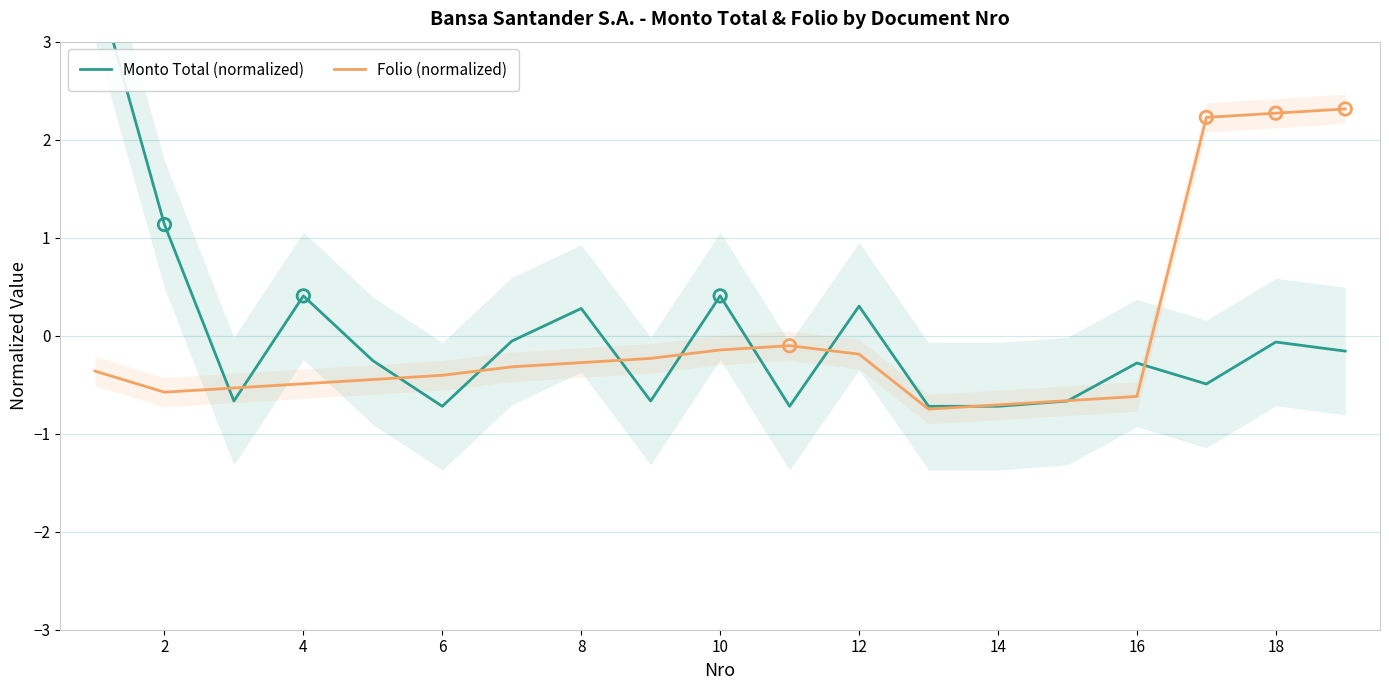

What are all the series names shown in the legend?

Monto Total (normalized), Folio (normalized)